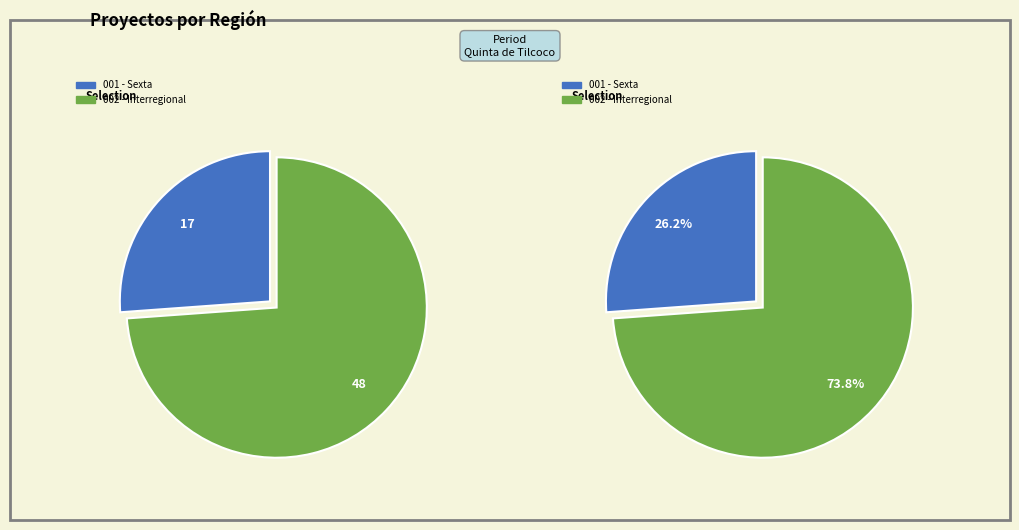

Which slice is the smallest?

Sexta